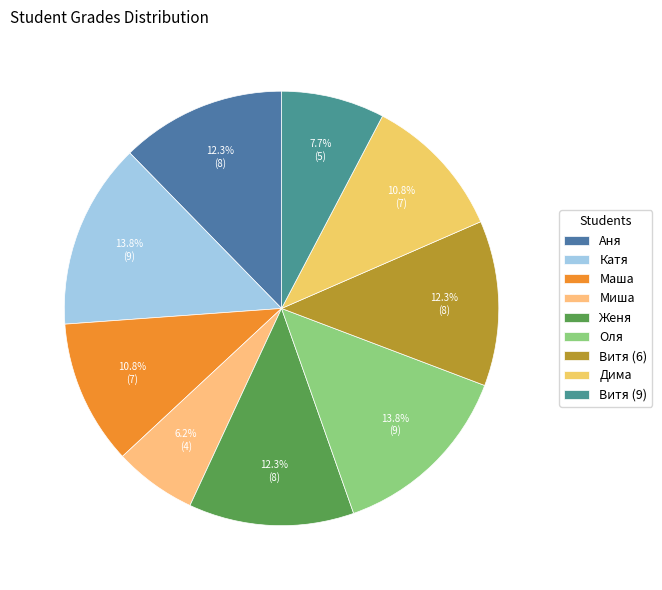

Rank the categories by value from lowest to highest.

Миша, Витя (9), Маша, Дима, Аня, Женя, Витя (6), Катя, Оля